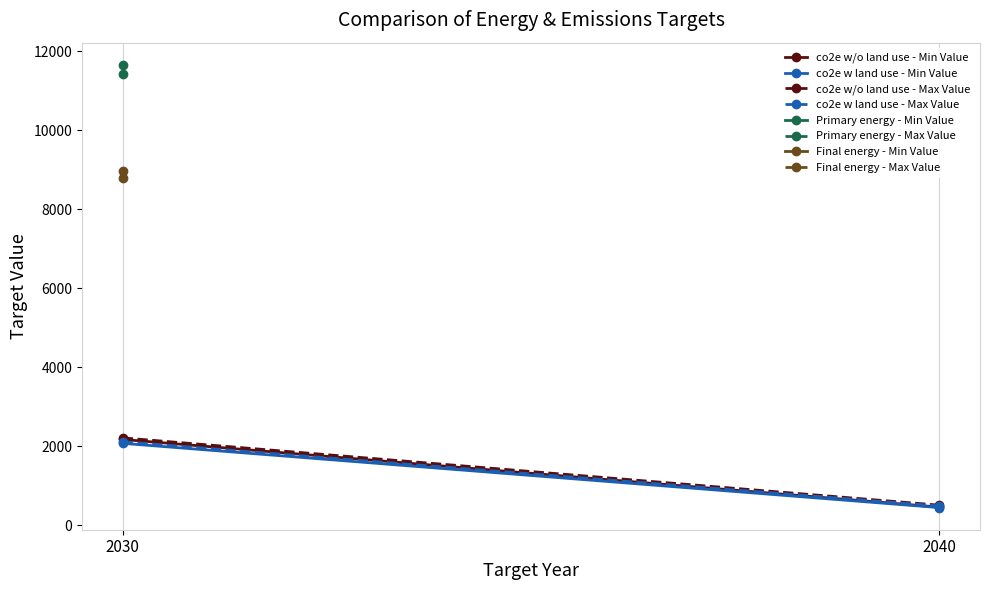

What is the total value across all series at 2030?

8564